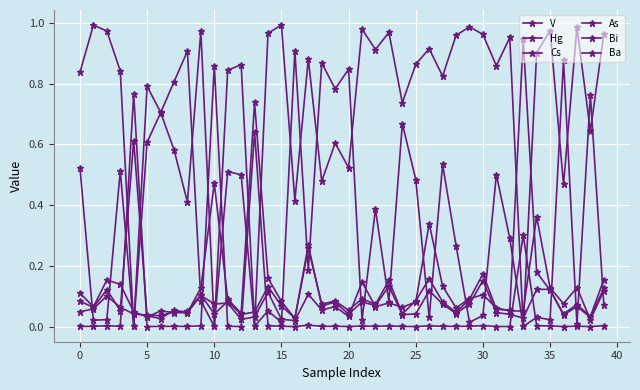

How many series are shown in this chart?

6